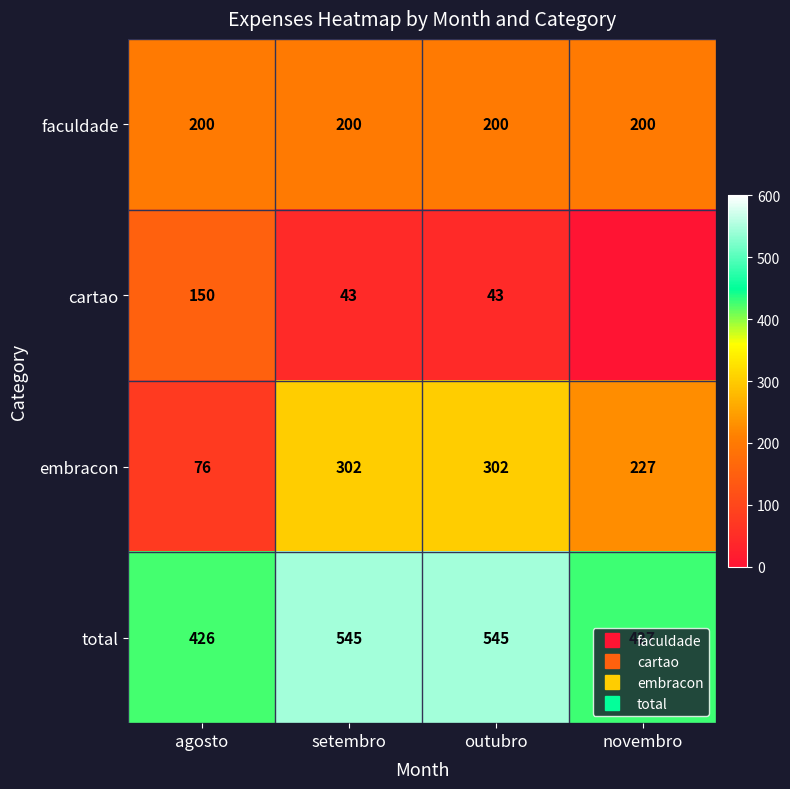

True or false: embracon has a value of 543 at setembro.

False